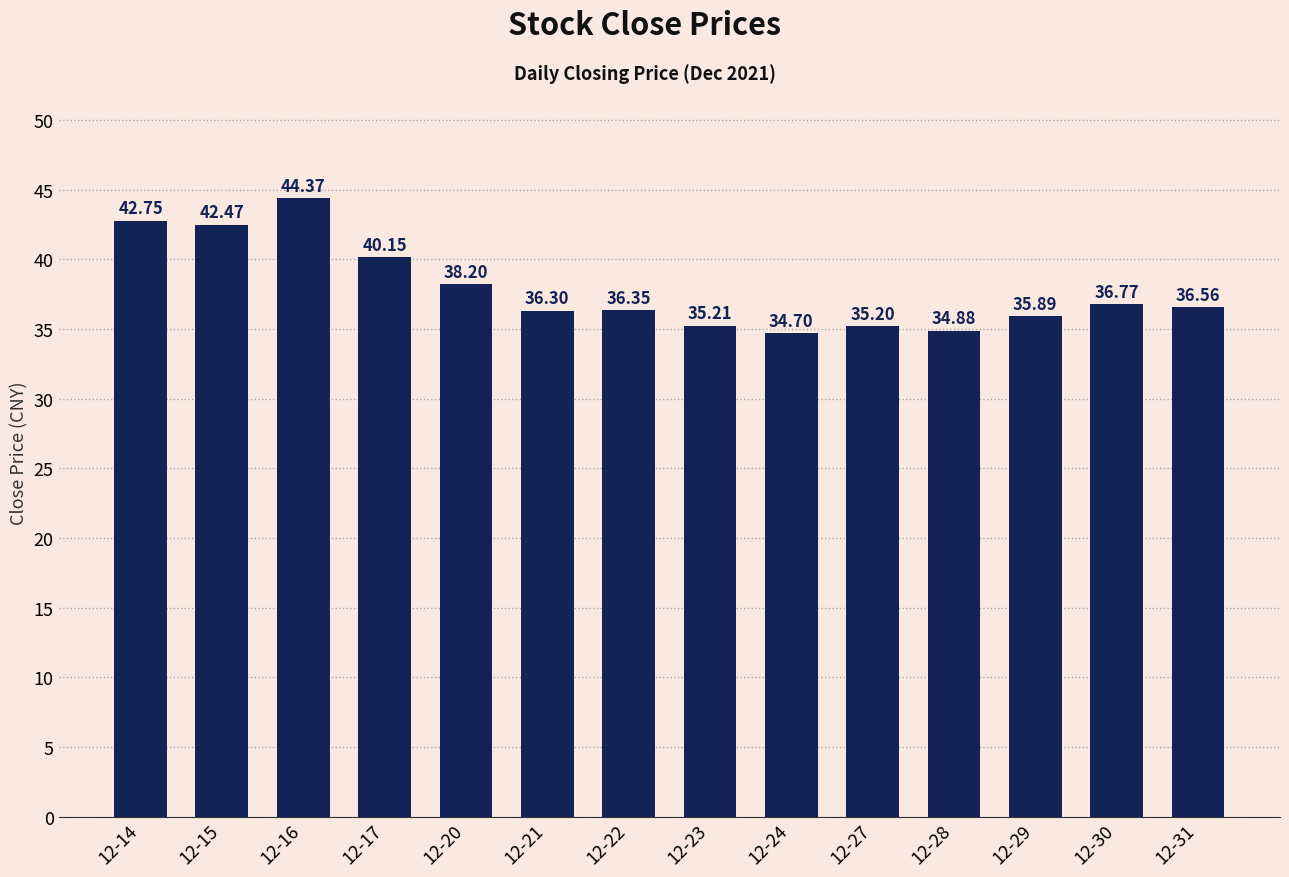

Which category has the lowest value across all series?

12-24